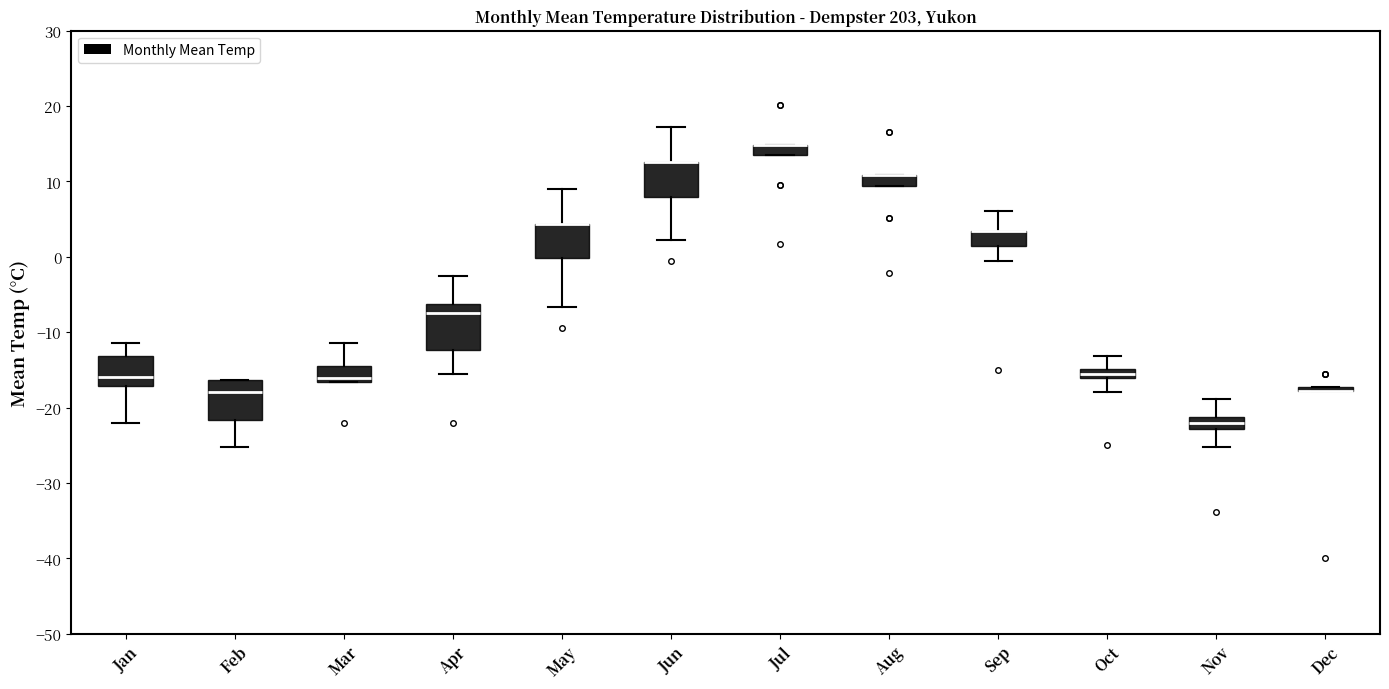

Where is the upper edge of the box for Sep on the y-axis? The values are not printed on the chart, so give them approximately, as read against the axis.

3